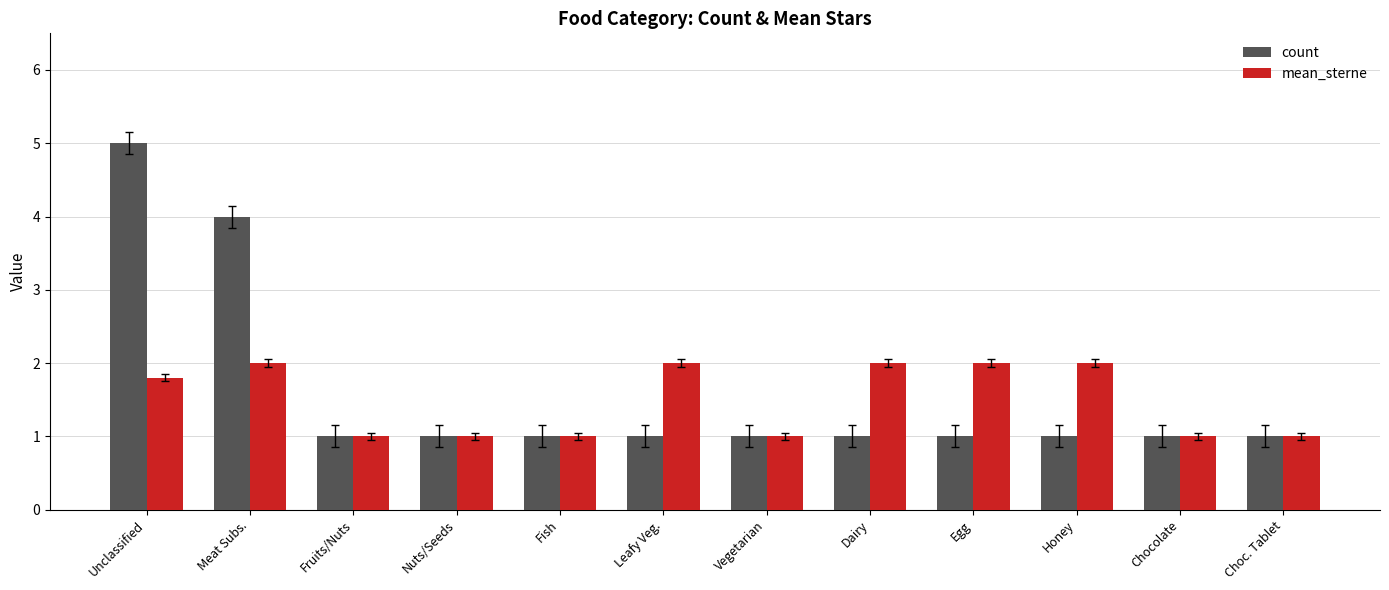

At which label is count closest to 3?

Meat Subs.